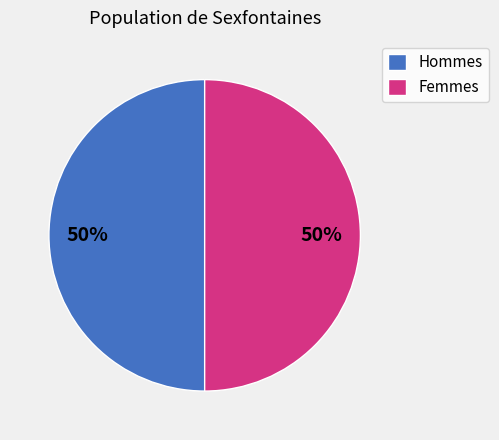

What is the ratio of the value at Femmes to the value at Hommes?

1.0